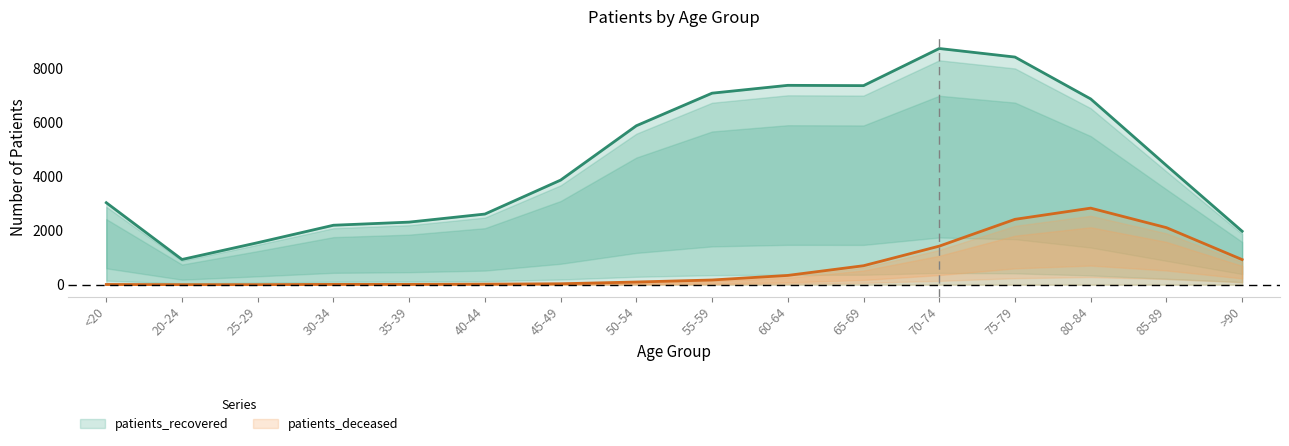

True or false: patients_recovered has a value of 3029 at <20.

True